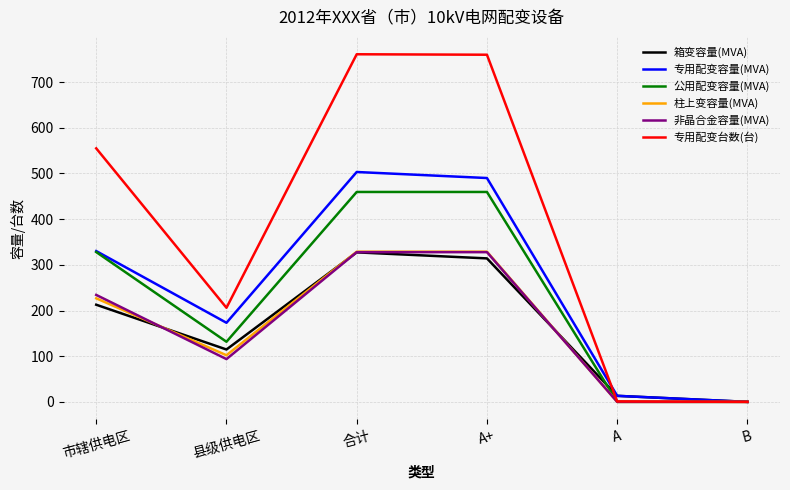

The value of 柱上变容量(MVA) at A is -138.5. True or false?

False